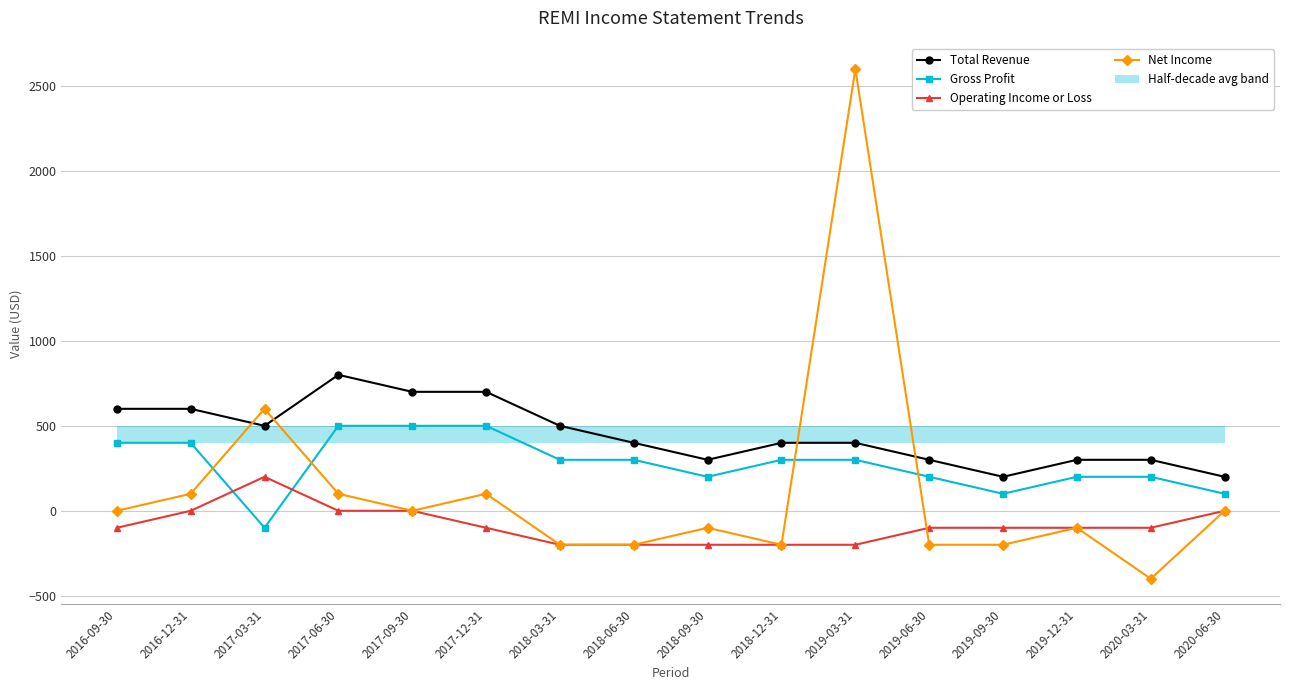

Reading left to right, list all the values displayed in this chart.

Total Revenue: 600	600	500	800	700	700	500	400	300	400	400	300	200	300	300	200
Gross Profit: 400	400	-100	500	500	500	300	300	200	300	300	200	100	200	200	100
Operating Income or Loss: -100	0	200	0	0	-100	-200	-200	-200	-200	-200	-100	-100	-100	-100	0
Net Income: 0	100	600	100	0	100	-200	-200	-100	-200	2600	-200	-200	-100	-400	0